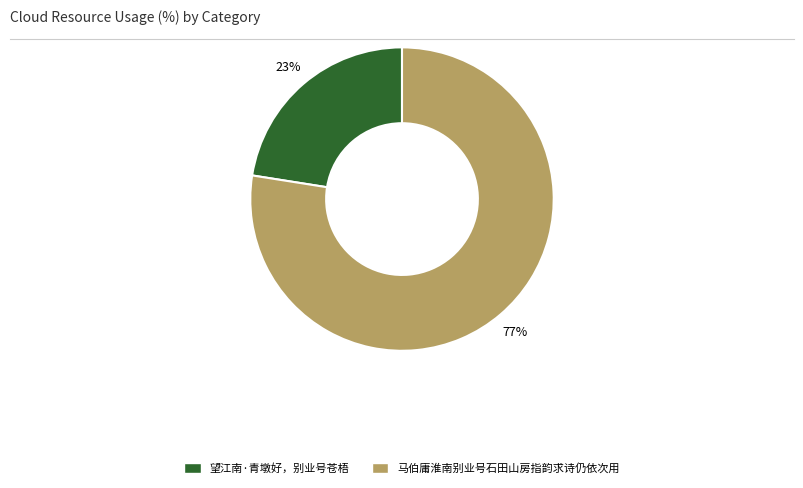

Combined, do 望江南·青墩好，别业号苍梧 and 马伯庸淮南别业号石田山房指韵求诗仍依次用 account for over 50%?

Yes